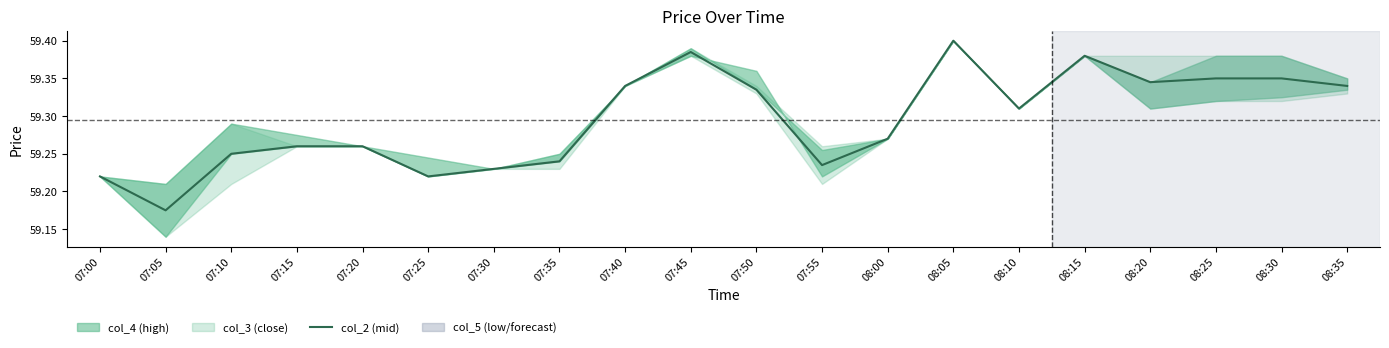

At which label is the value closest to 59?

07:05